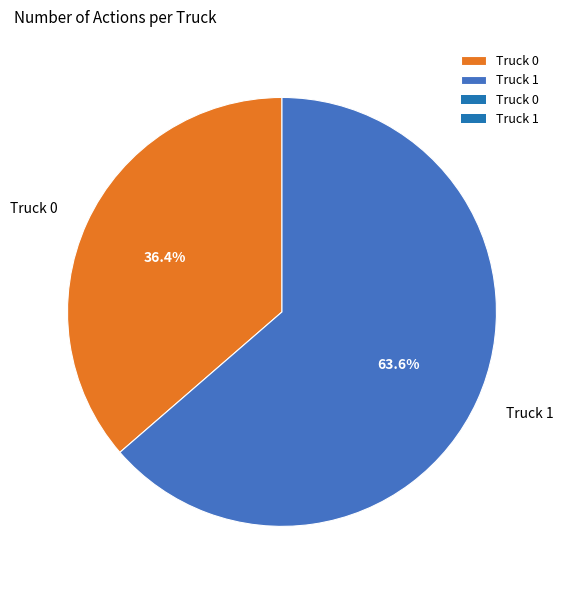

Does Truck 0 account for over 50% of the chart?

No